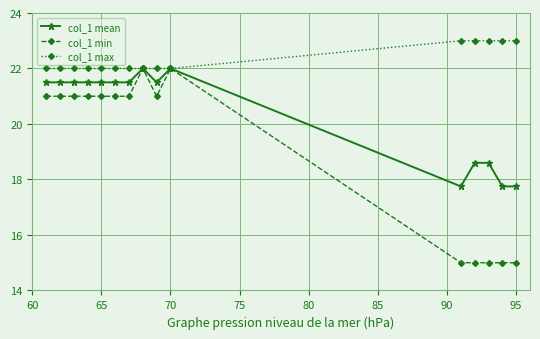

Does the chart display data point markers on the line(s)?

Yes